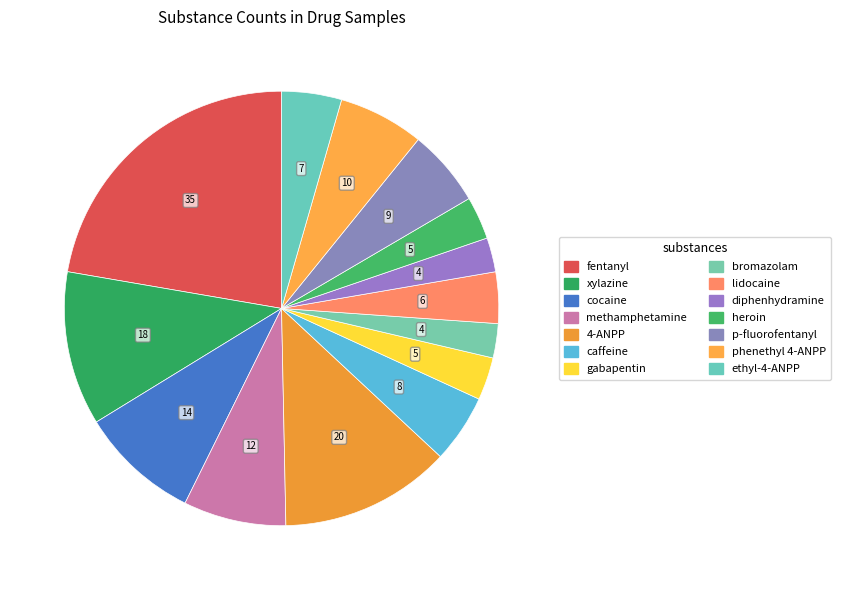

To the nearest percent, what is the combined percentage of caffeine and heroin?

8%